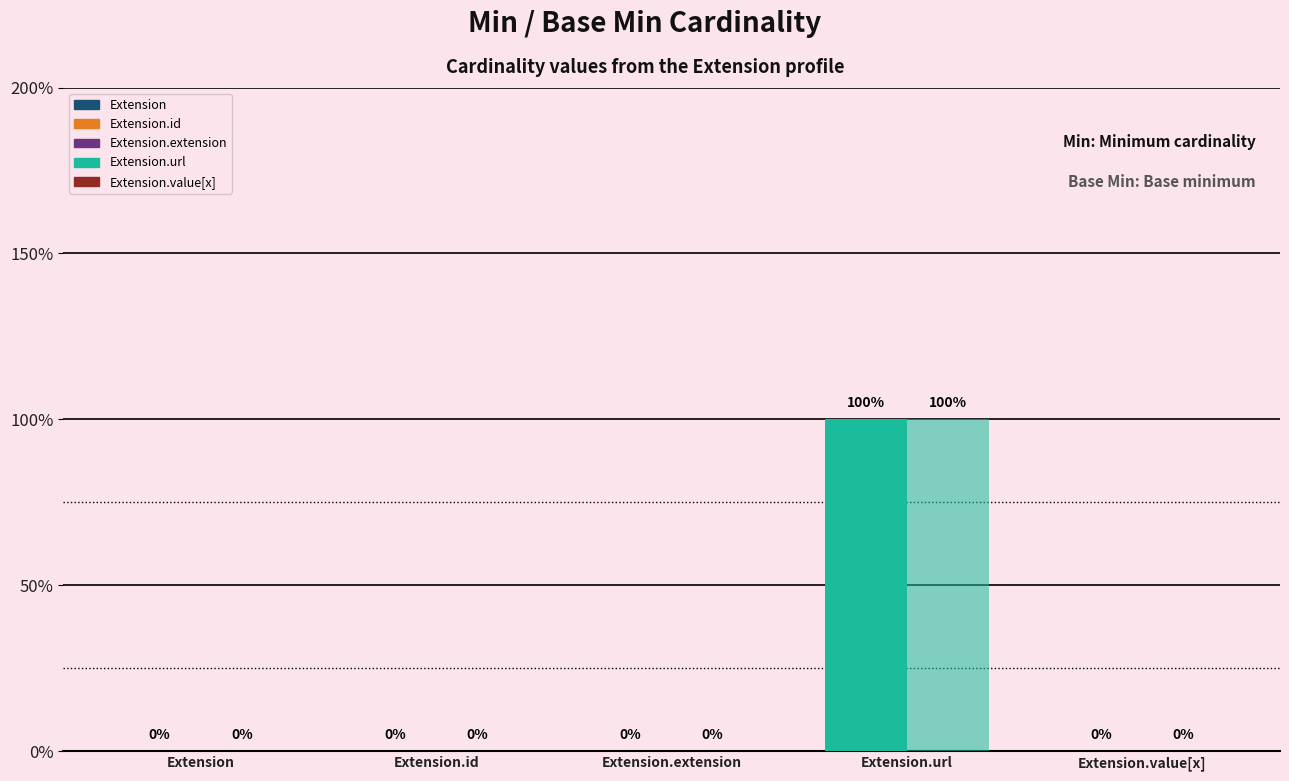

What is the difference between the maximum and minimum values in the Min series?

1